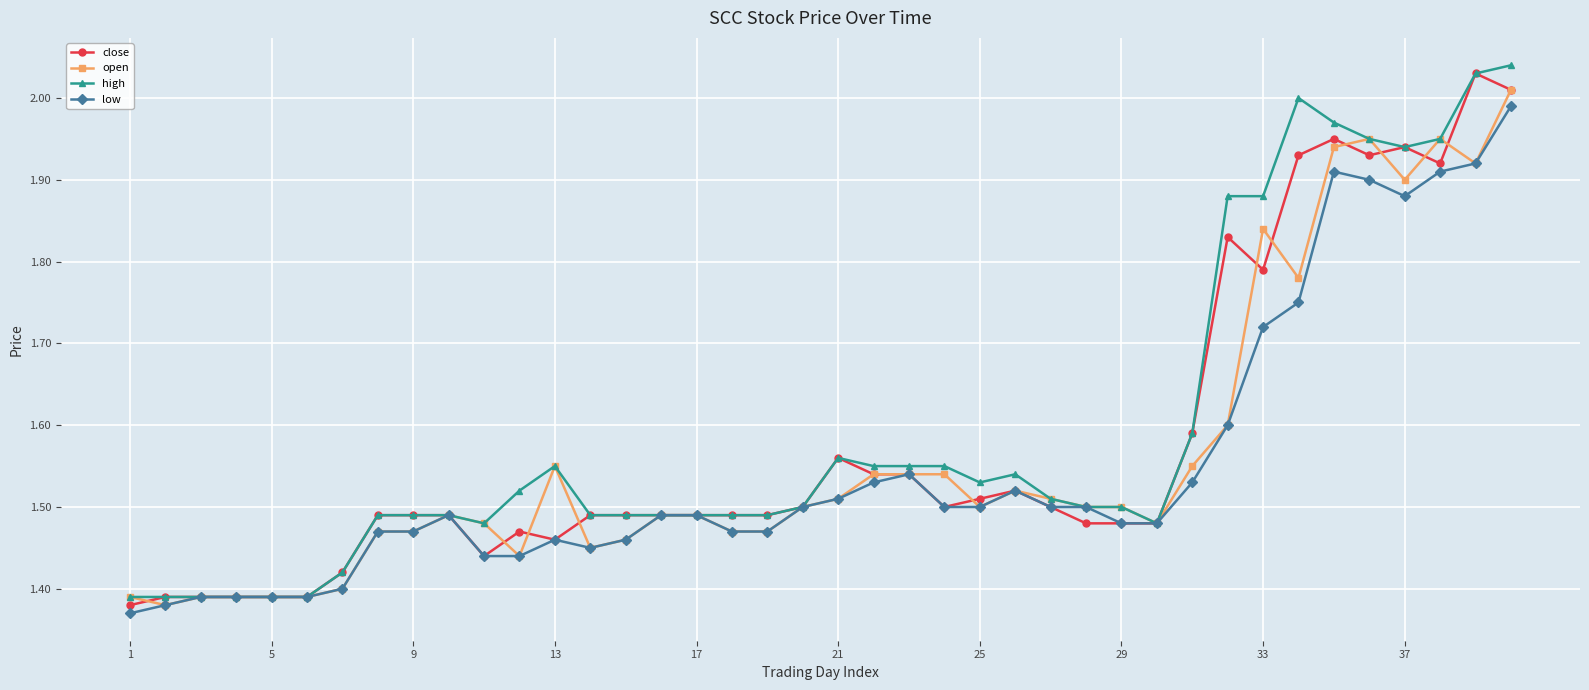

Rank the series by their average value, from lowest to highest.

low, open, close, high